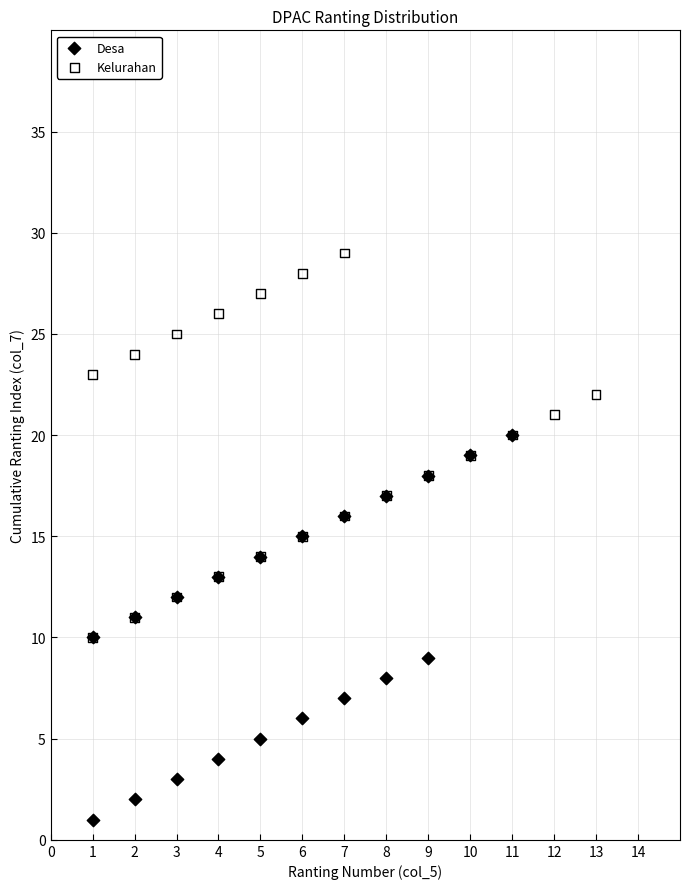

Which series reaches the minimum Y coordinate?

Desa